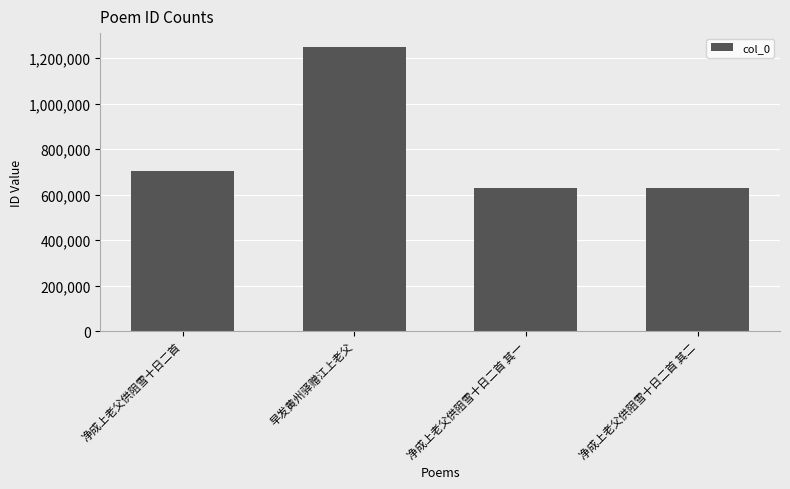

How many data points does each series have?

4